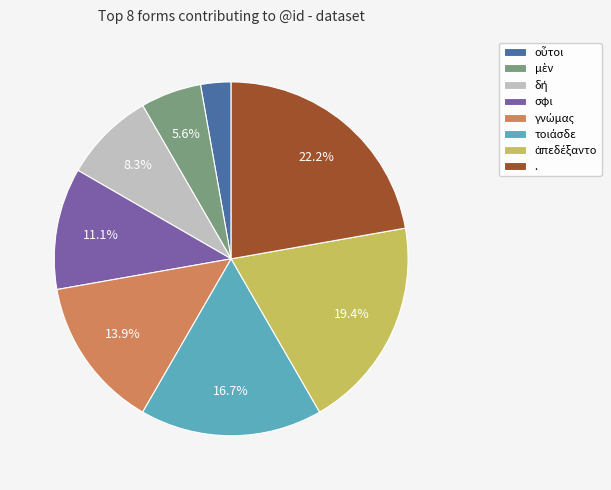

Which category has the biggest portion of the pie?

.